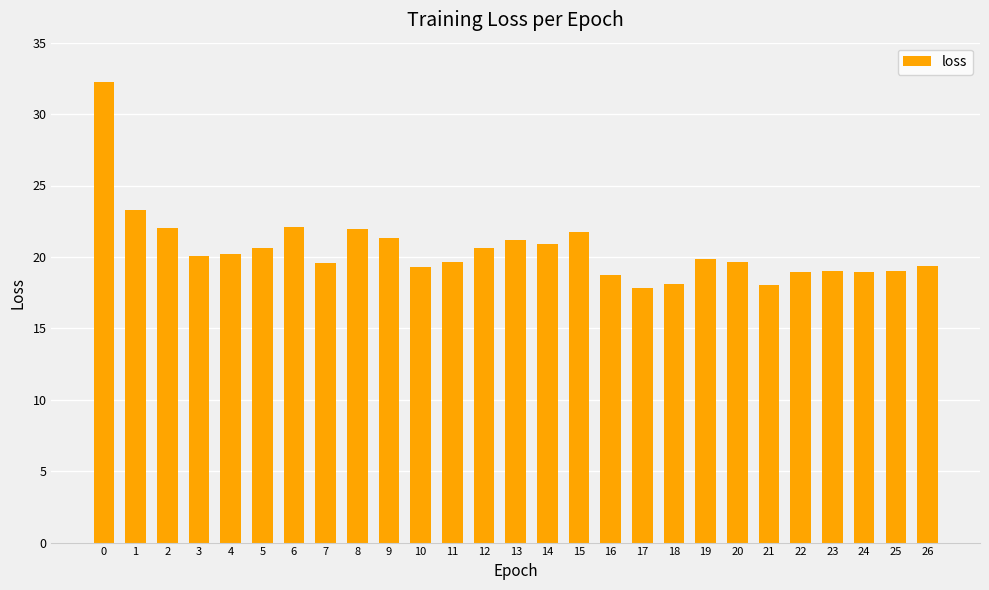

What is the sum of all values?

554.0